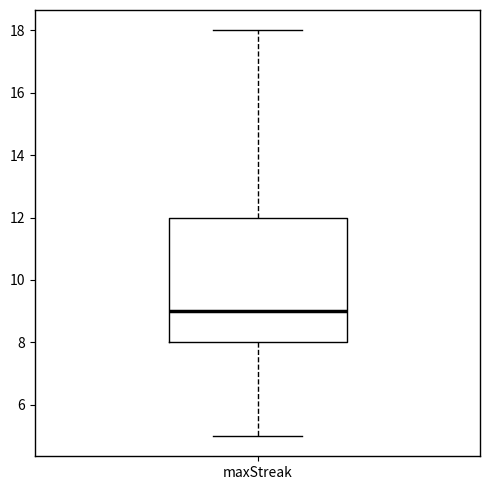

Transcribe this box plot: give where the median line is, the range the box spans, and where the two whiskers end, as read against the y-axis. The values are not printed on the chart, so give them approximately, as read against the axis.

median 9, box 8 to 12, whiskers 5 to 18